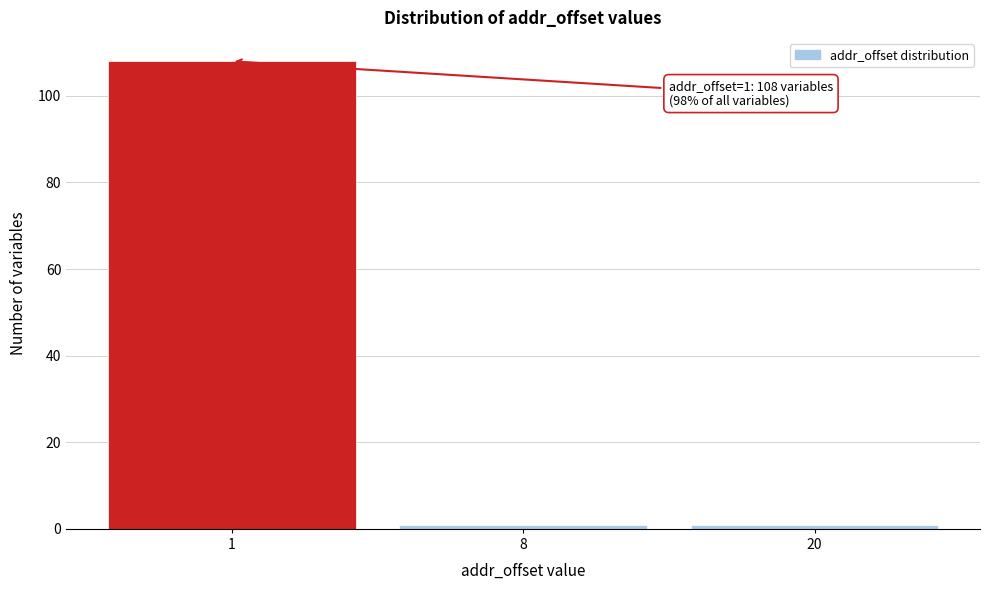

Reading left to right, extract all data points from this chart.

108	1	1